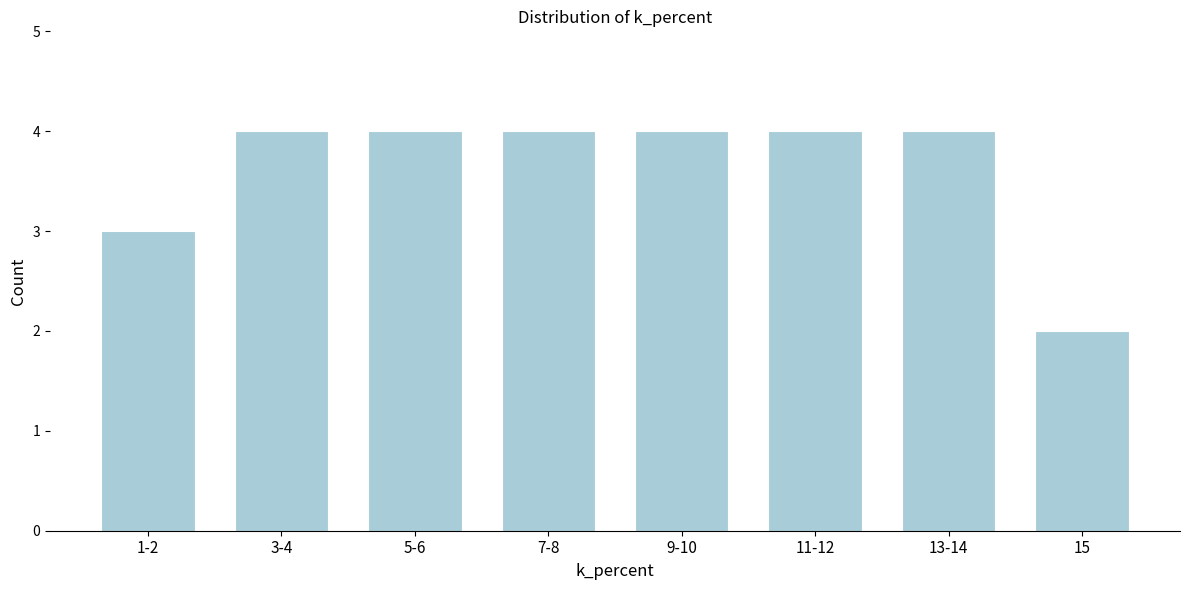

Reading left to right, what are all the values shown in this chart?

1-2=3	3-4=4	5-6=4	7-8=4	9-10=4	11-12=4	13-14=4	15=2